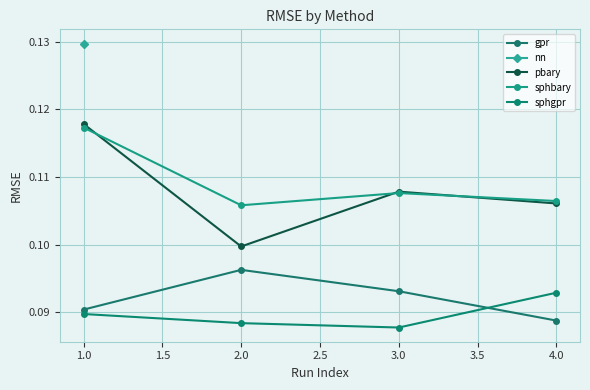

True or false: pbary and gpr cross at least once.

False